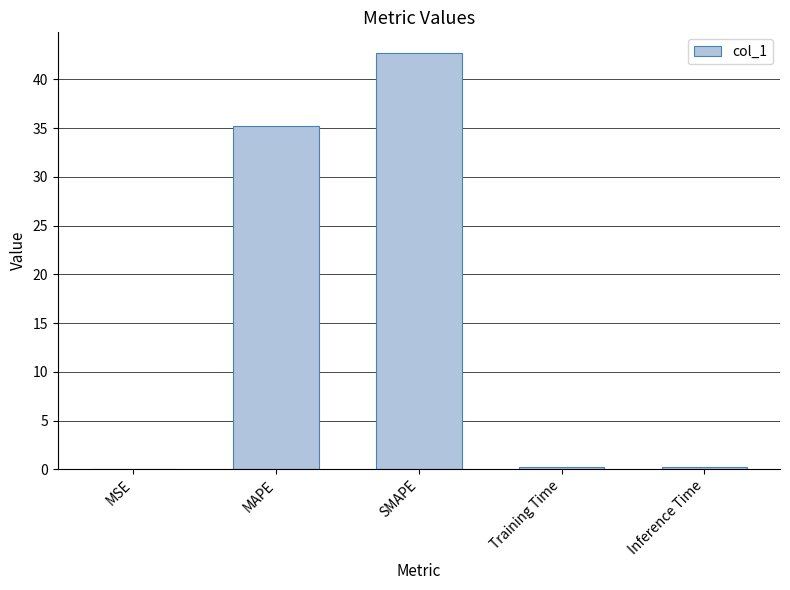

What is the sum of all values?

78.4